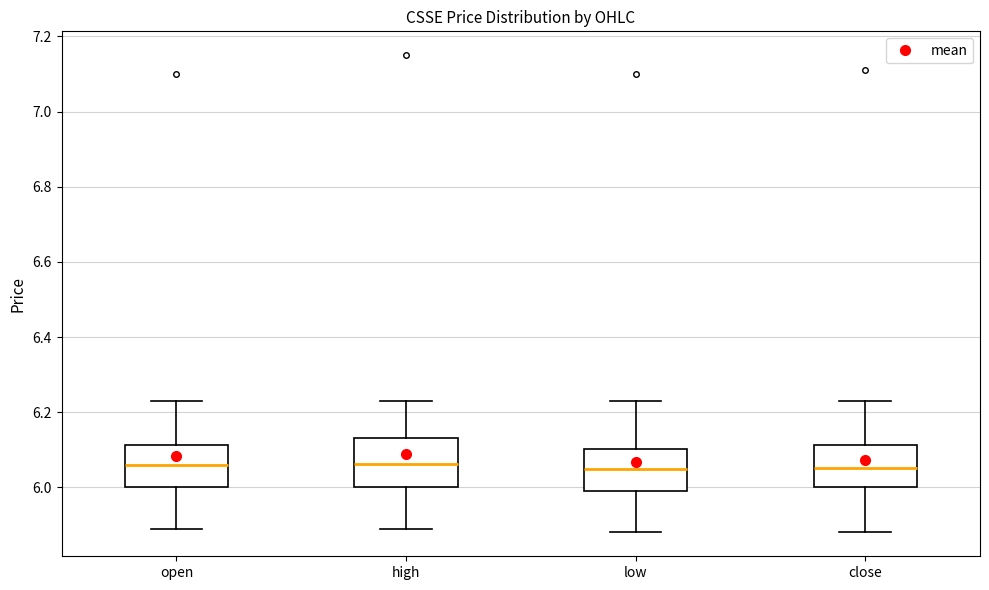

Reading left to right, read every box against the y-axis: the position of its median line, the range the box covers, and the ends of its whiskers. The values are not printed on the chart, so give them approximately, as read against the axis.

open: median 6.06, box 6.00 to 6.12, whiskers 5.90 to 6.24
high: median 6.06, box 6.00 to 6.14, whiskers 5.90 to 6.24
low: median 6.06, box 5.98 to 6.10, whiskers 5.88 to 6.24
close: median 6.06, box 6.00 to 6.12, whiskers 5.88 to 6.24